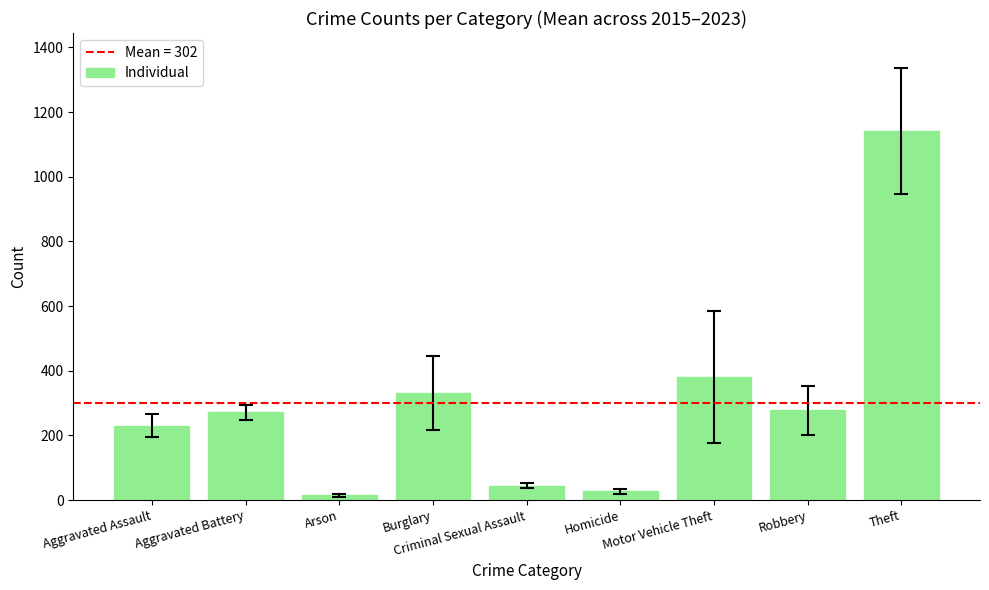

How many bars are there in total?

9